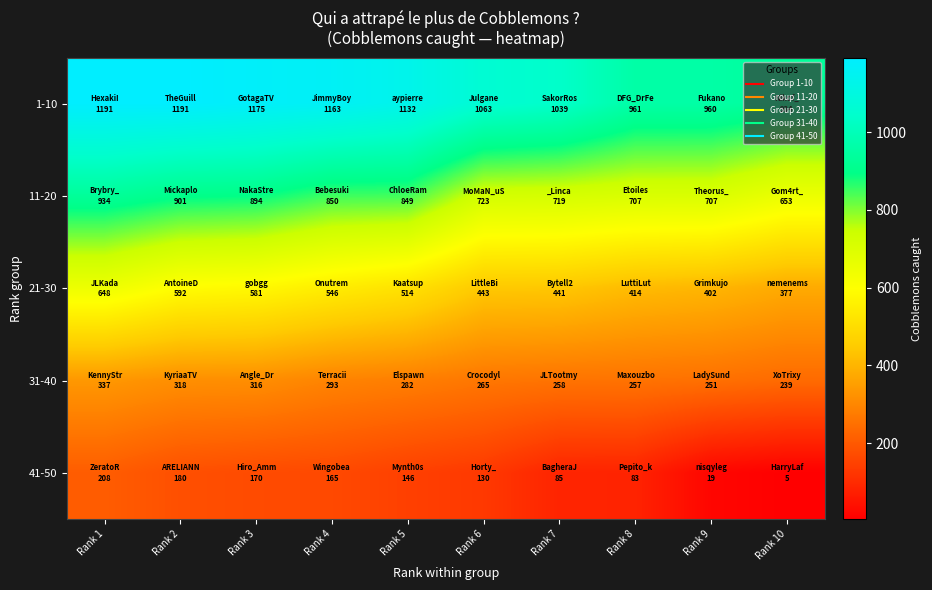

Rank the series by their average value, from highest to lowest.

1-10, 11-20, 21-30, 31-40, 41-50